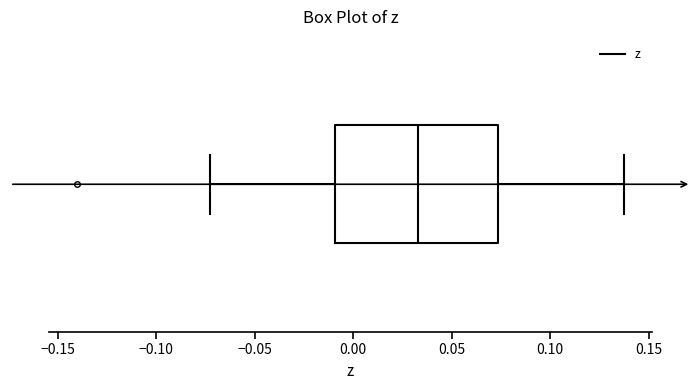

Read this box plot against the x-axis: the position of the median line, the range covered by the box, and the ends of both whiskers. The values are not printed on the chart, so give them approximately, as read against the axis.

median 0.035, box -0.010 to 0.075, whiskers -0.075 to 0.140